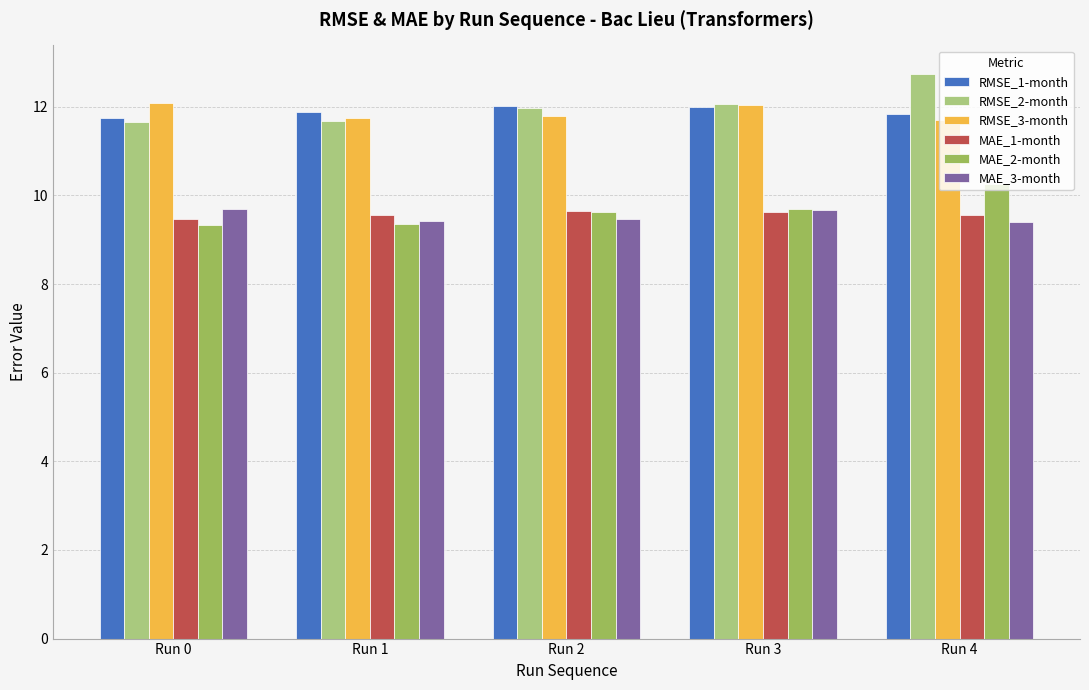

What is the difference between the maximum and minimum values in the MAE_2-month series?

0.9